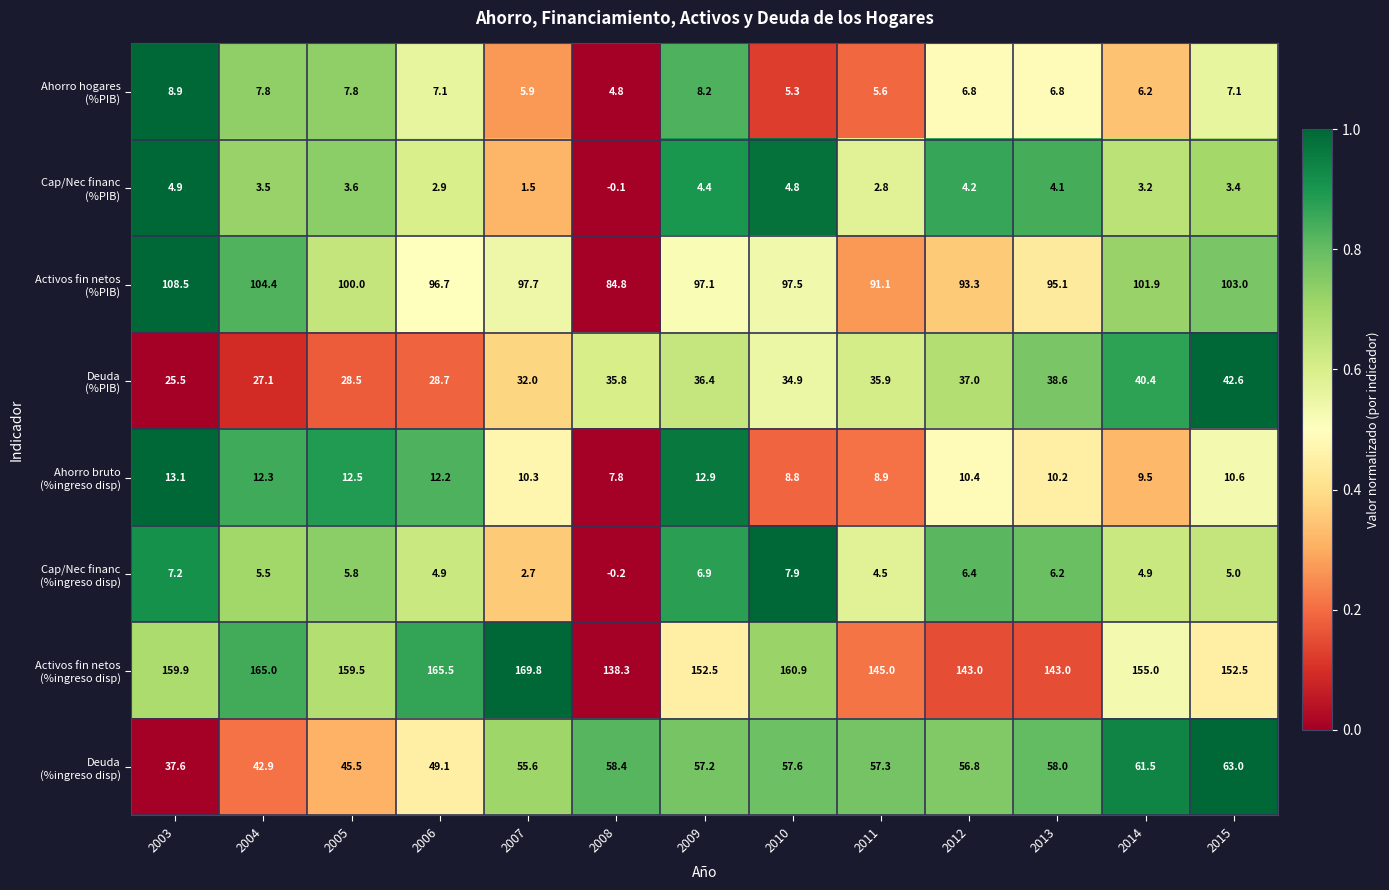

At which category is the sum across all series the highest?

2015